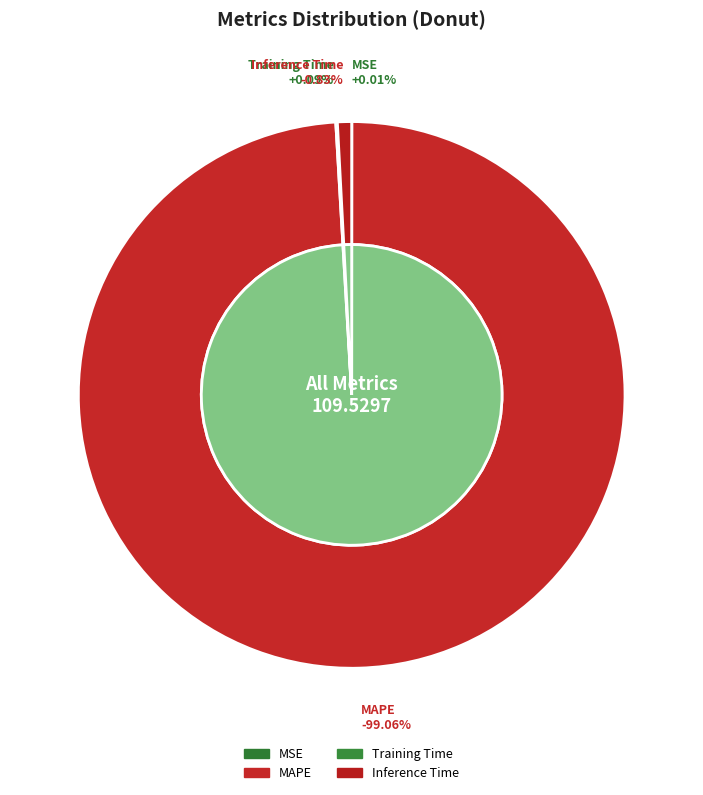

How many segments does this pie chart have?

4